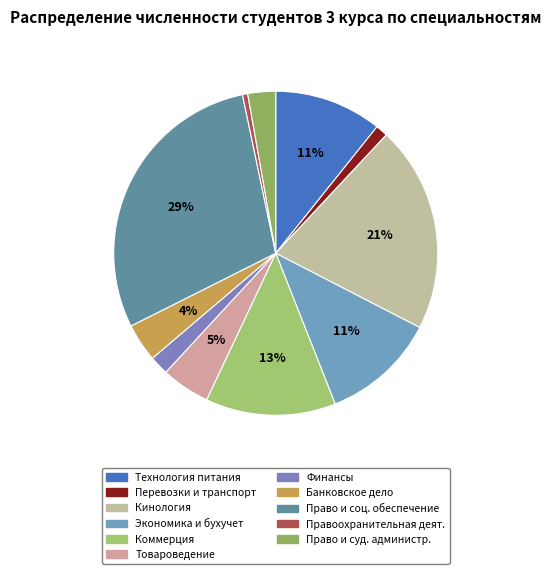

To the nearest percent, what percentage of the pie is Кинология?

21%